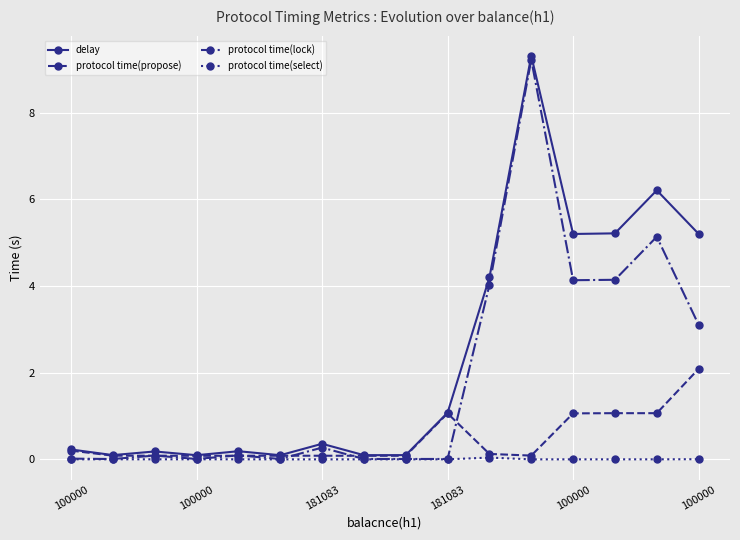

True or false: protocol time(propose) has more than 0 points higher than both neighbors.

True